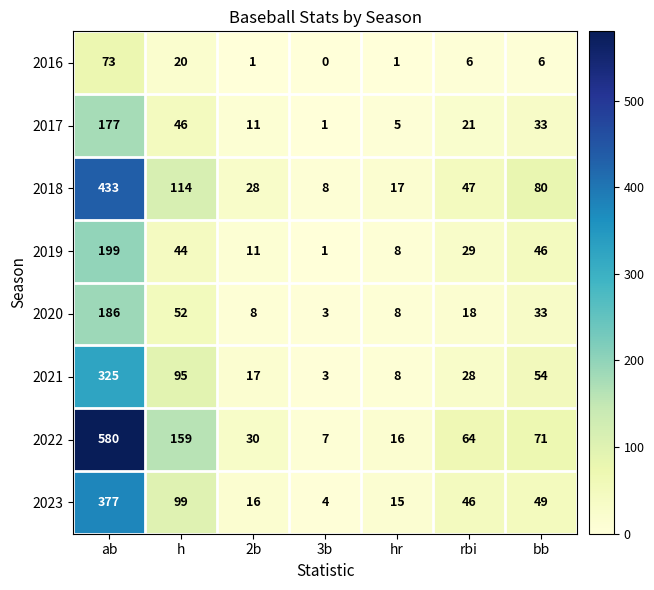

What is the difference between the highest and lowest values at 2b?

29